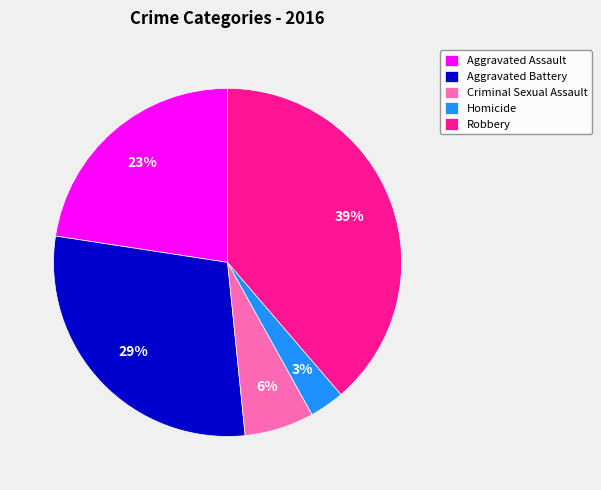

Between Robbery and Aggravated Assault, which is larger?

Robbery